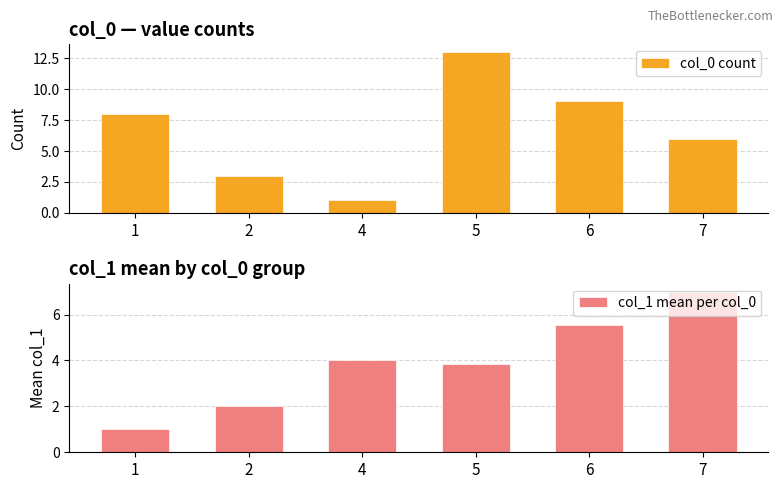

Which series has the widest spread of values?

col_0 count